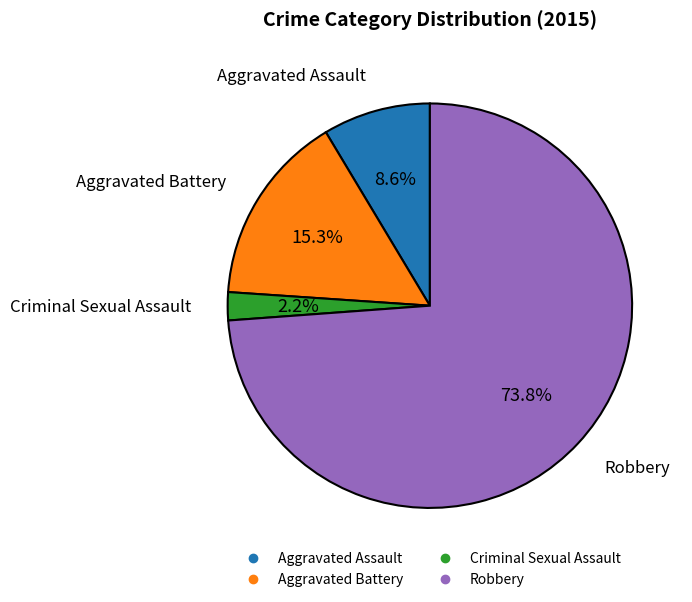

Does any single category account for the majority?

Yes